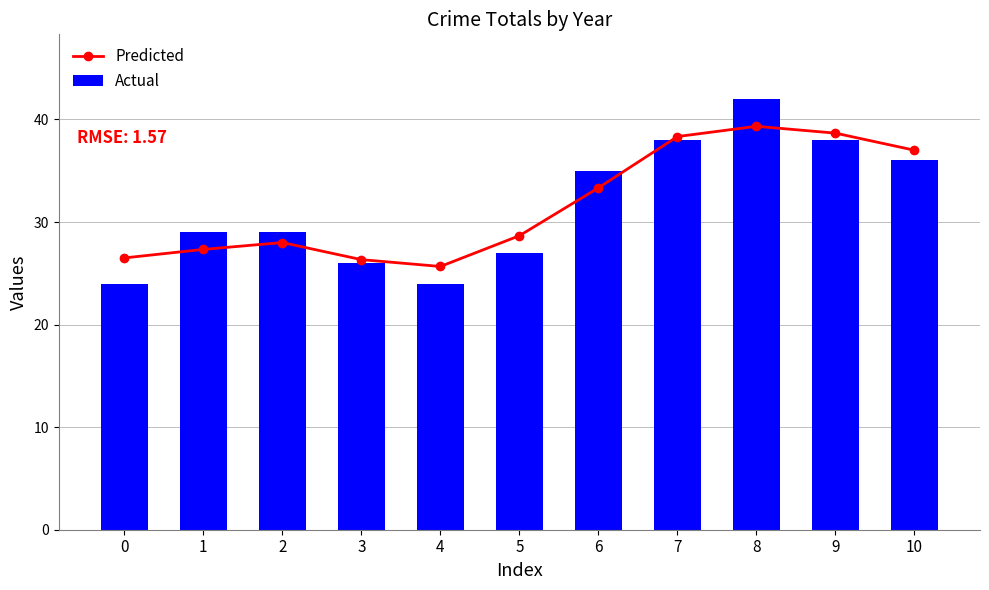

Which series has the largest total across all categories?

Predicted